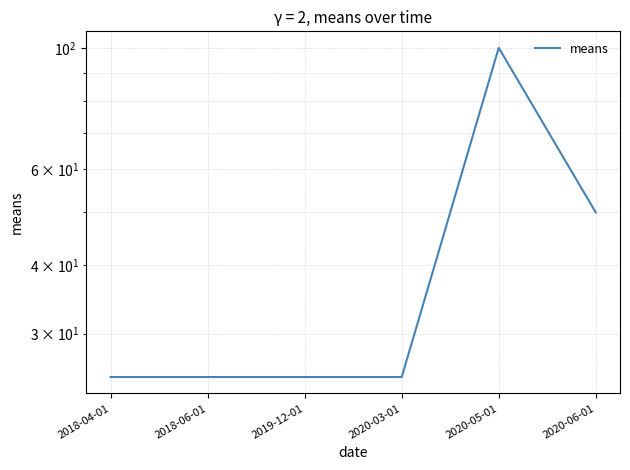

What is the label of the 2nd point from the left?

2018-06-01